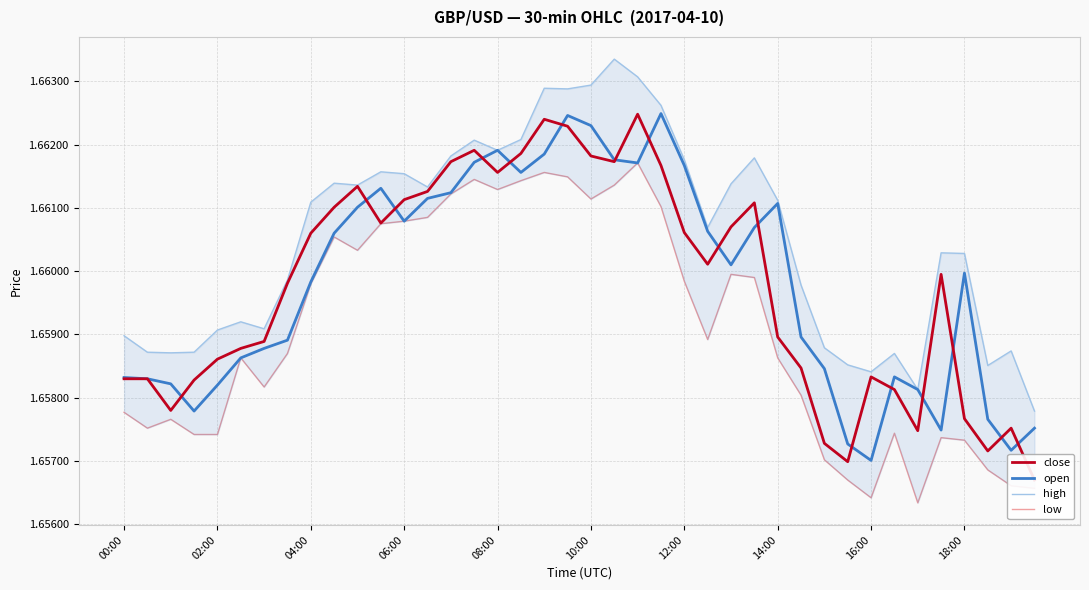

Reading left to right, extract all data points from this chart.

close: 1.7	1.7	1.7	1.7	1.7	1.7	1.7	1.7	1.7	1.7	1.7	1.7	1.7	1.7	1.7	1.7	1.7	1.7	1.7	1.7	1.7	1.7	1.7	1.7	1.7	1.7	1.7	1.7	1.7	1.7	1.7	1.7	1.7	1.7	1.7	1.7	1.7	1.7	1.7	1.7
open: 1.7	1.7	1.7	1.7	1.7	1.7	1.7	1.7	1.7	1.7	1.7	1.7	1.7	1.7	1.7	1.7	1.7	1.7	1.7	1.7	1.7	1.7	1.7	1.7	1.7	1.7	1.7	1.7	1.7	1.7	1.7	1.7	1.7	1.7	1.7	1.7	1.7	1.7	1.7	1.7
high: 1.7	1.7	1.7	1.7	1.7	1.7	1.7	1.7	1.7	1.7	1.7	1.7	1.7	1.7	1.7	1.7	1.7	1.7	1.7	1.7	1.7	1.7	1.7	1.7	1.7	1.7	1.7	1.7	1.7	1.7	1.7	1.7	1.7	1.7	1.7	1.7	1.7	1.7	1.7	1.7
low: 1.7	1.7	1.7	1.7	1.7	1.7	1.7	1.7	1.7	1.7	1.7	1.7	1.7	1.7	1.7	1.7	1.7	1.7	1.7	1.7	1.7	1.7	1.7	1.7	1.7	1.7	1.7	1.7	1.7	1.7	1.7	1.7	1.7	1.7	1.7	1.7	1.7	1.7	1.7	1.7